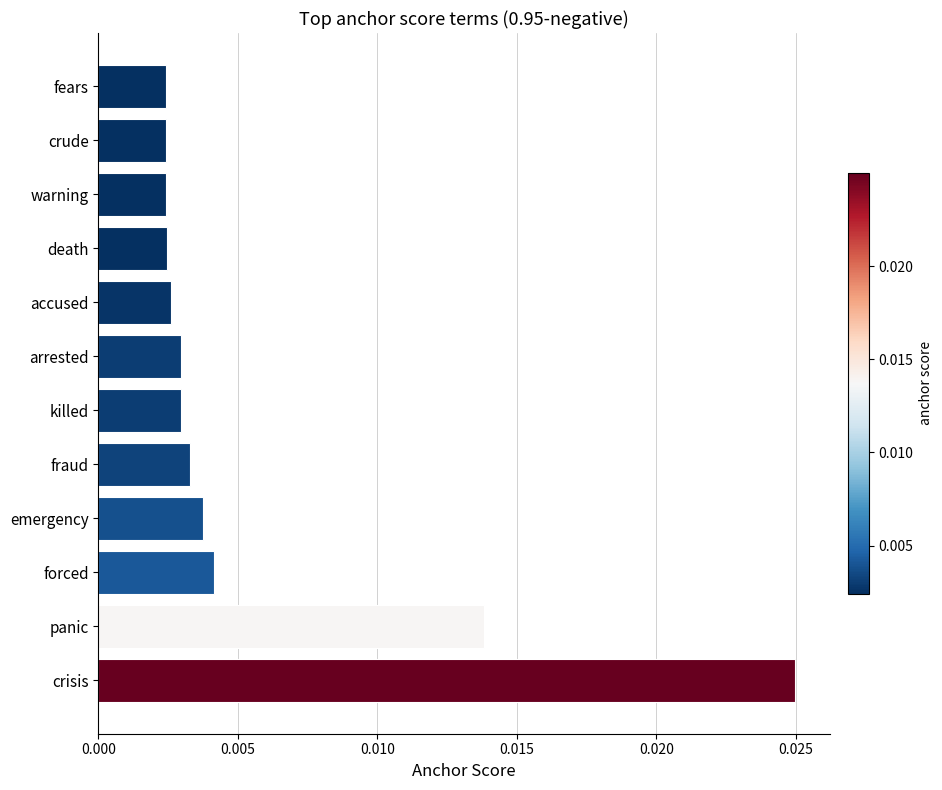

How many values are between 0 and 1?

12